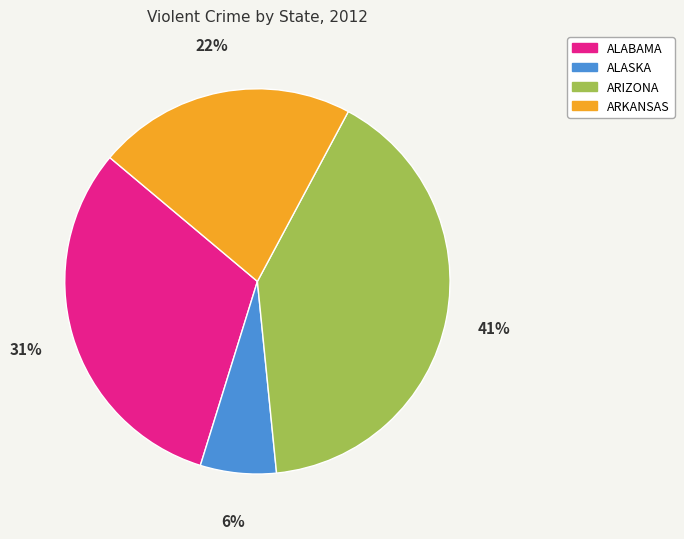

What percentage is the ALASKA slice, to the nearest percent?

6%